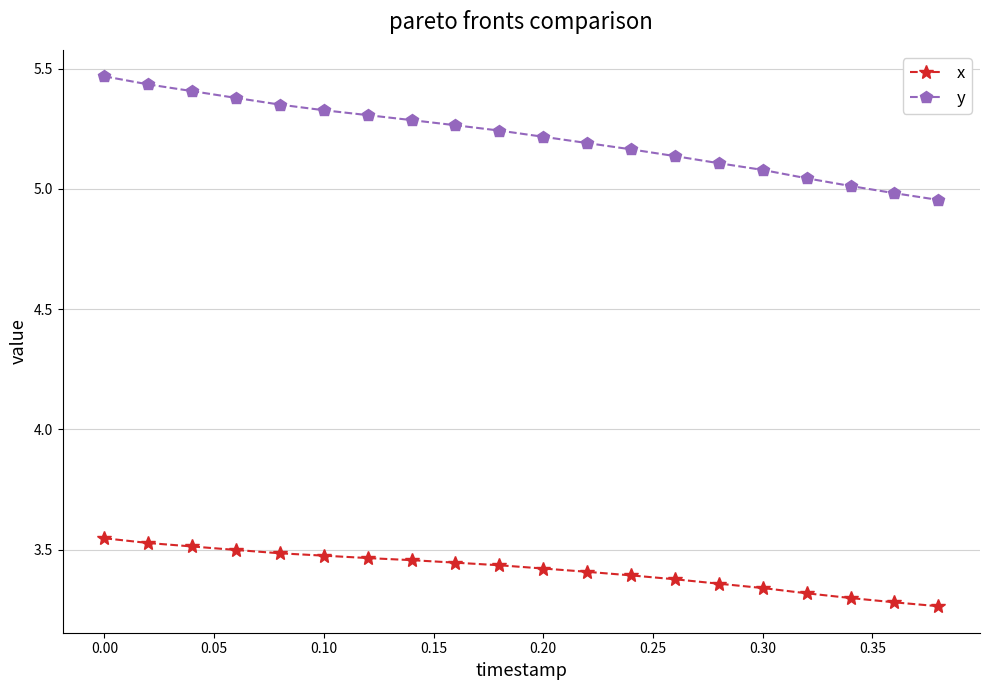

At how many categories does at least one series exceed 4?

20